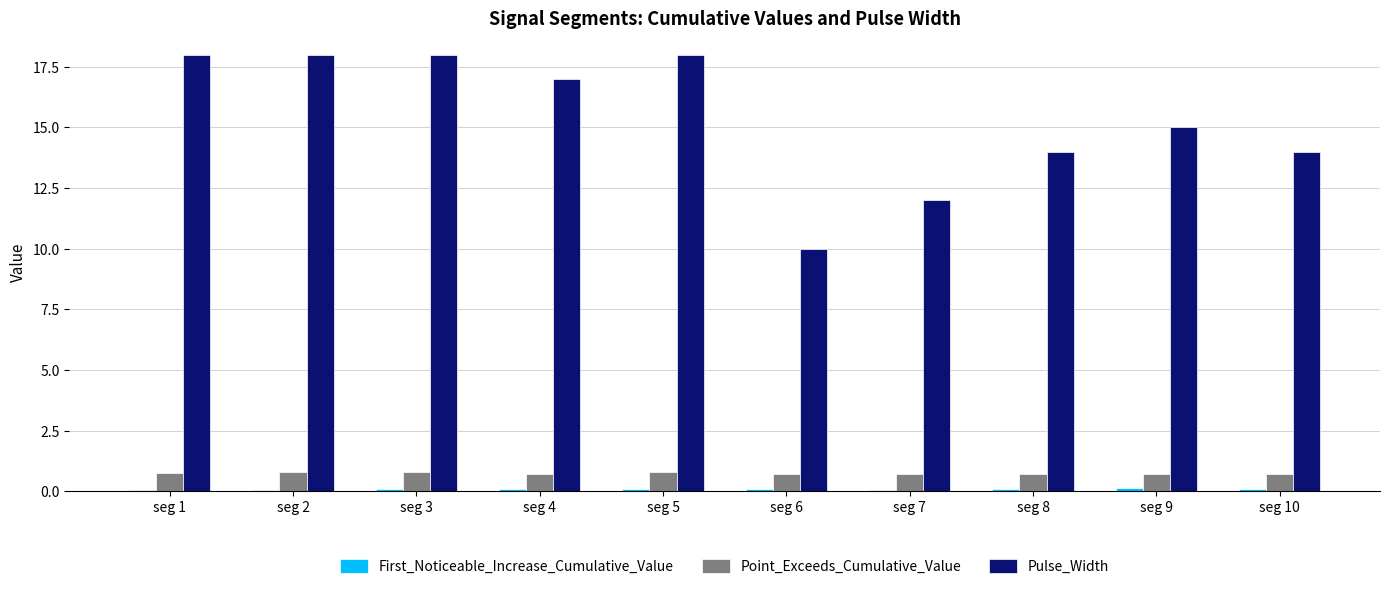

Are the bars grouped side by side (vs. stacked)?

Yes